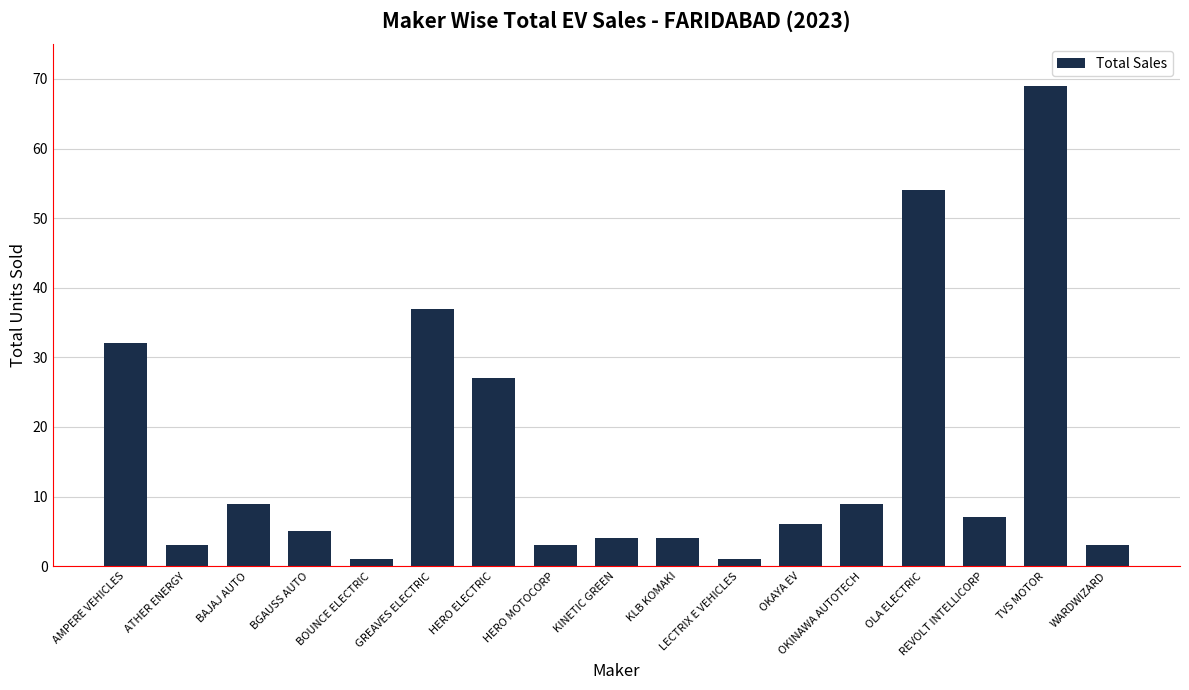

How many distinct data groups are displayed?

1